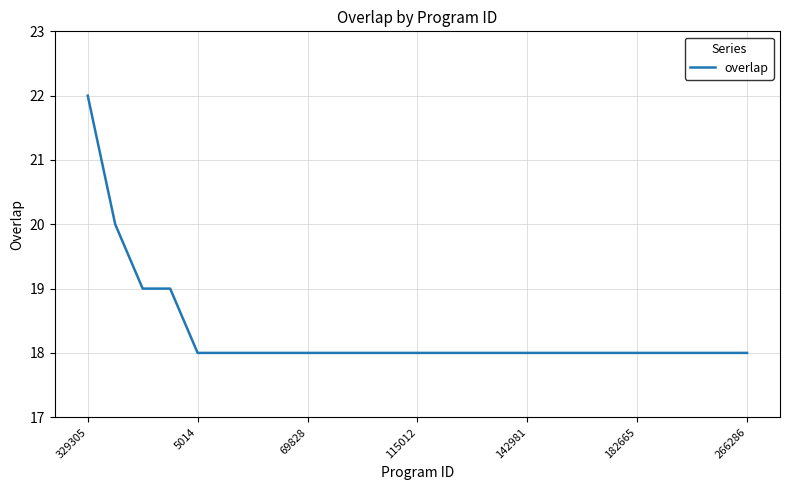

What is the difference between the second highest and minimum values?

2